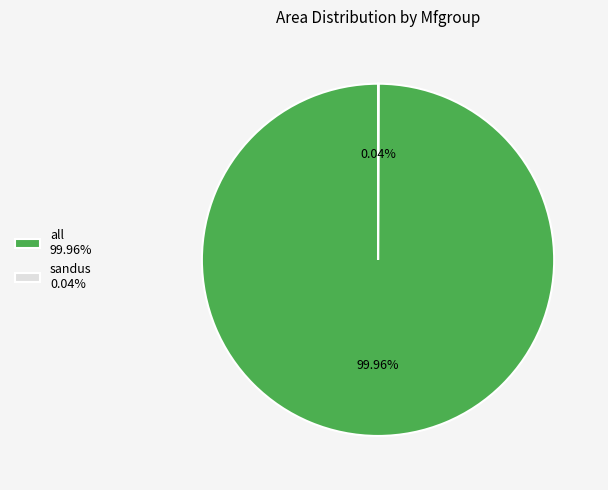

Is there any slice that represents more than half of the pie?

Yes